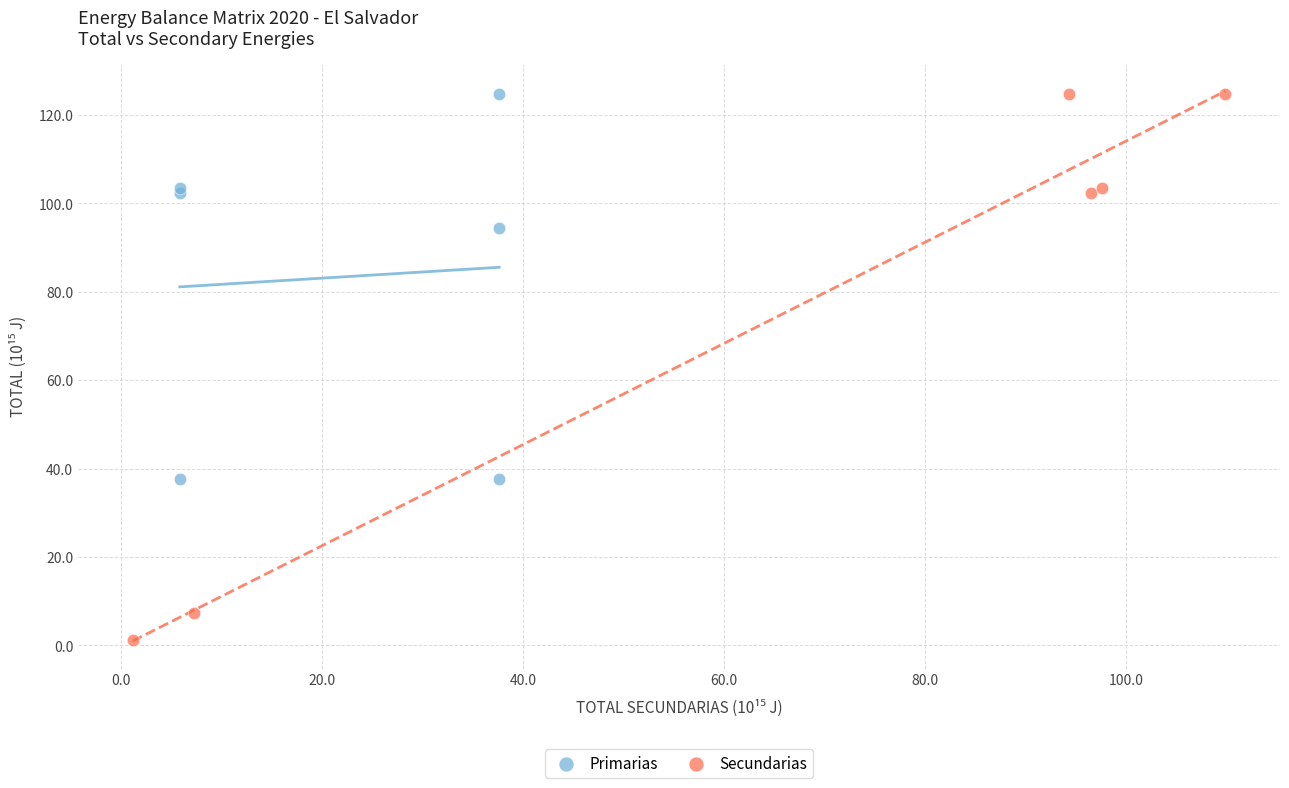

Which series contains the lowest Y value?

Secundarias